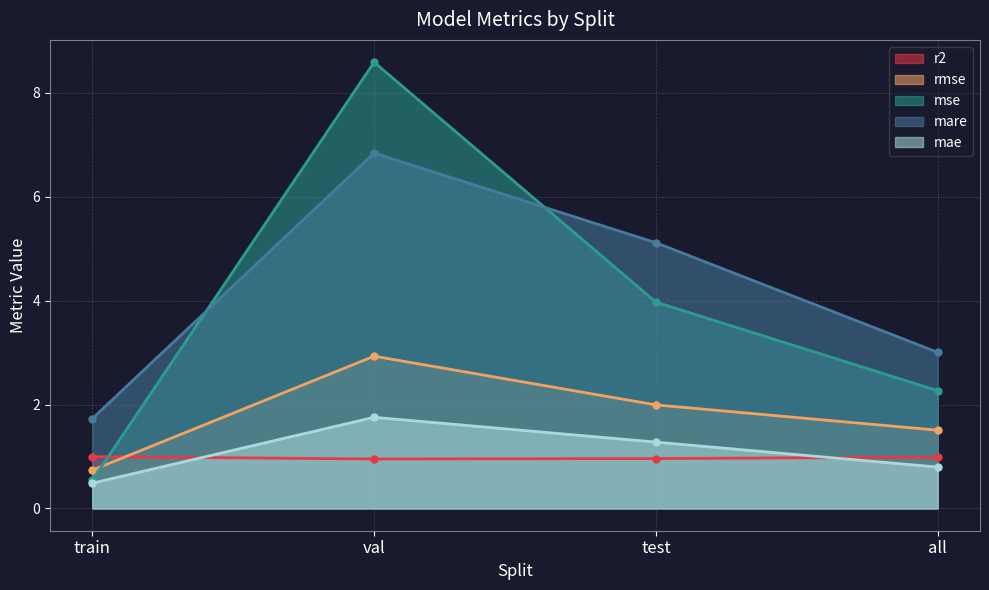

Reading left to right, what are all the values shown in this chart?

r2: 1.0	1.0	1.0	1.0
rmse: 0.7	2.9	2.0	1.5
mse: 0.5	8.6	4.0	2.3
mare: 1.7	6.8	5.1	3.0
mae: 0.5	1.8	1.3	0.8